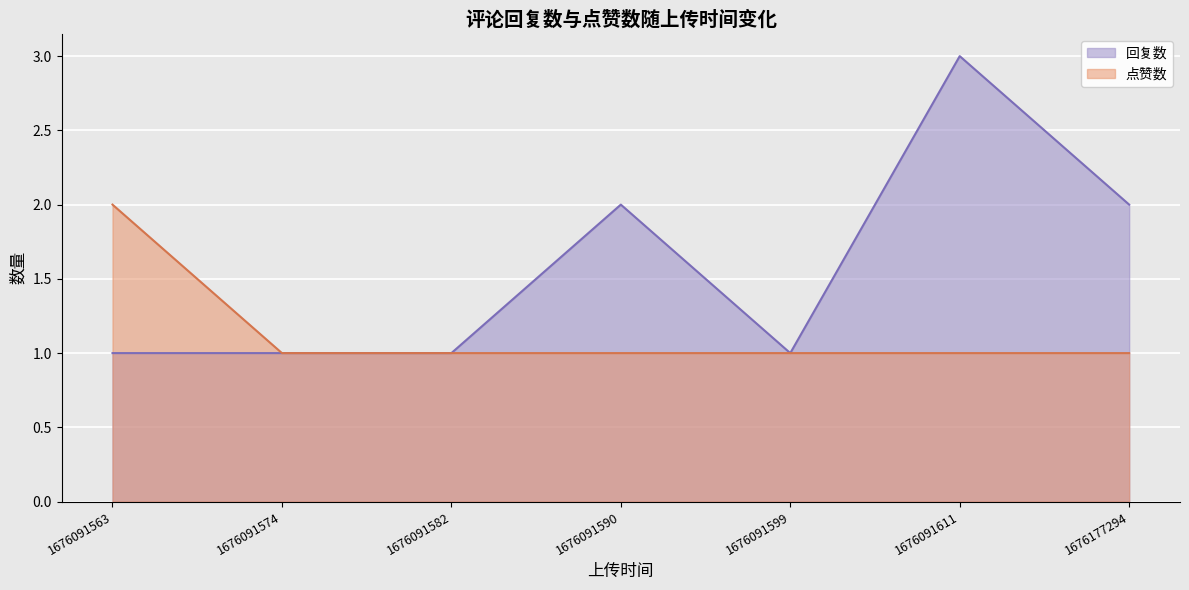

At how many categories does at least one series exceed 1?

4